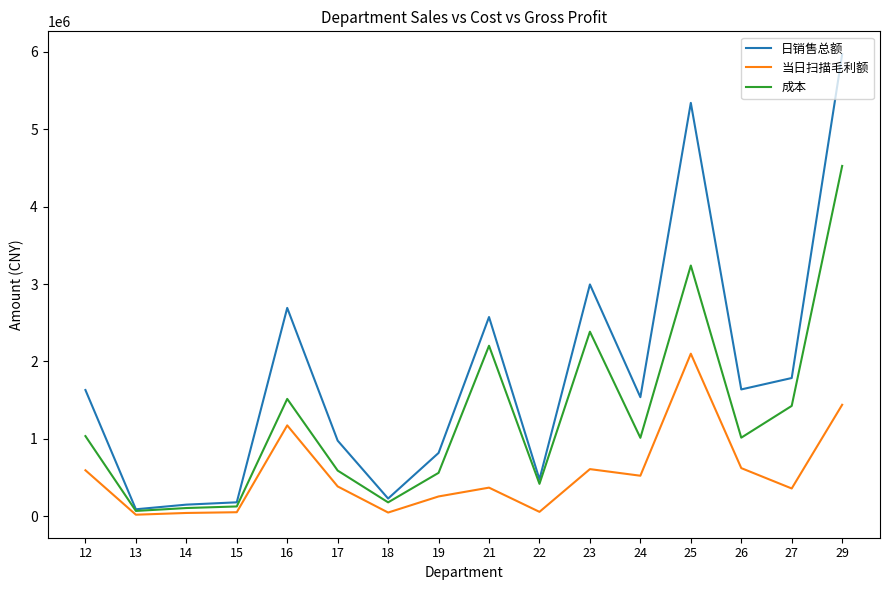

Count the number of data series in this chart.

3